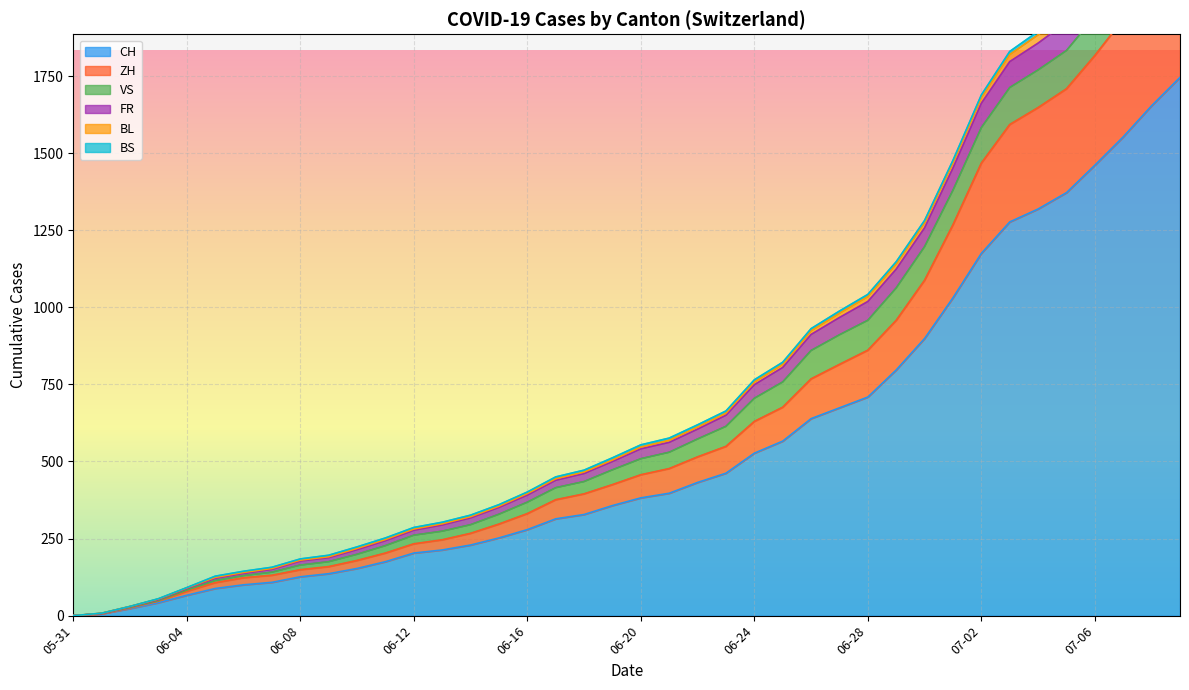

True or false: CH and FR intersect in this chart.

False